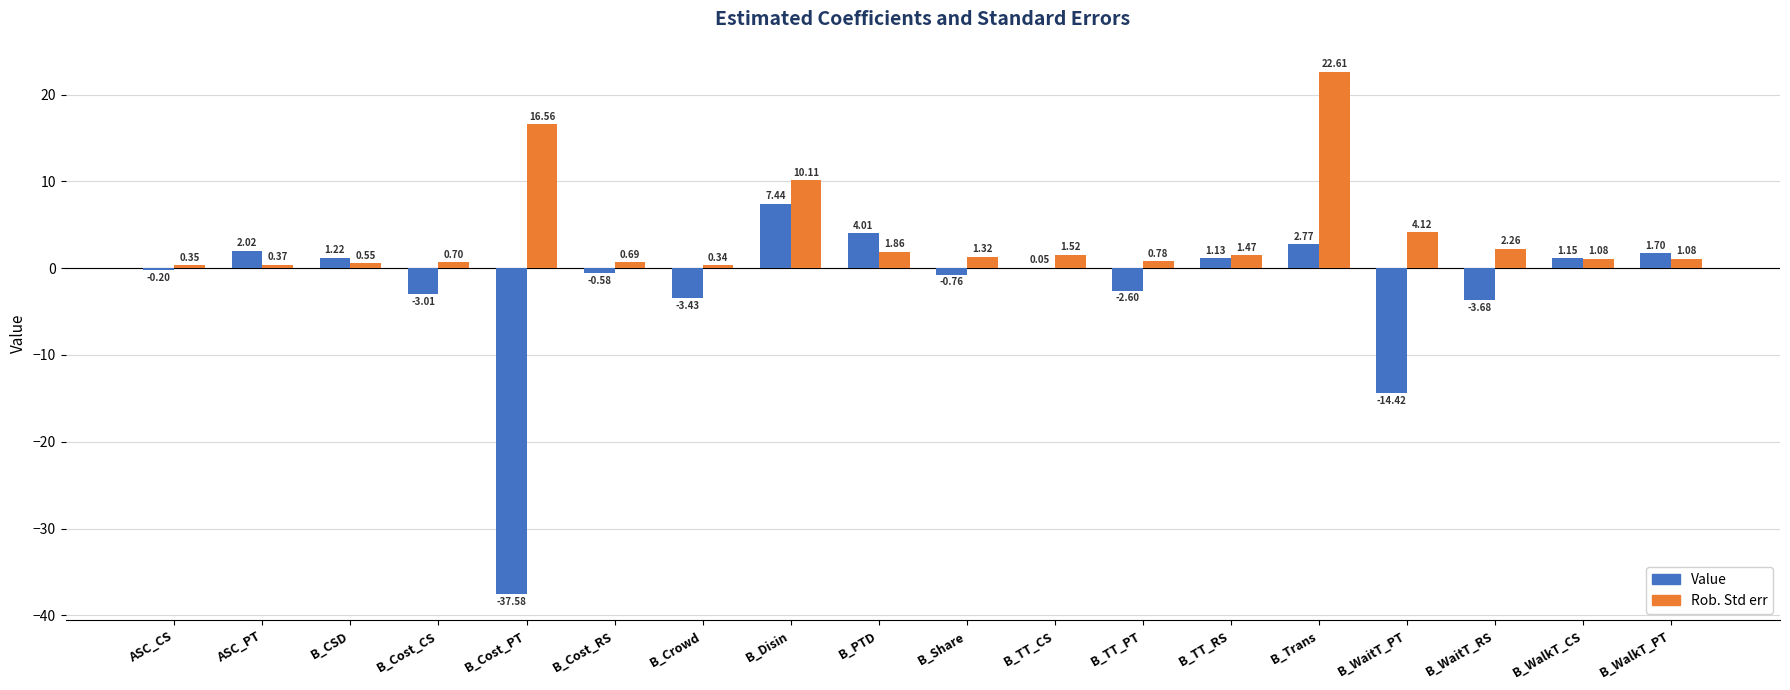

What is the sum of the Rob. Std err values at B_WalkT_CS and B_Crowd?

1.4